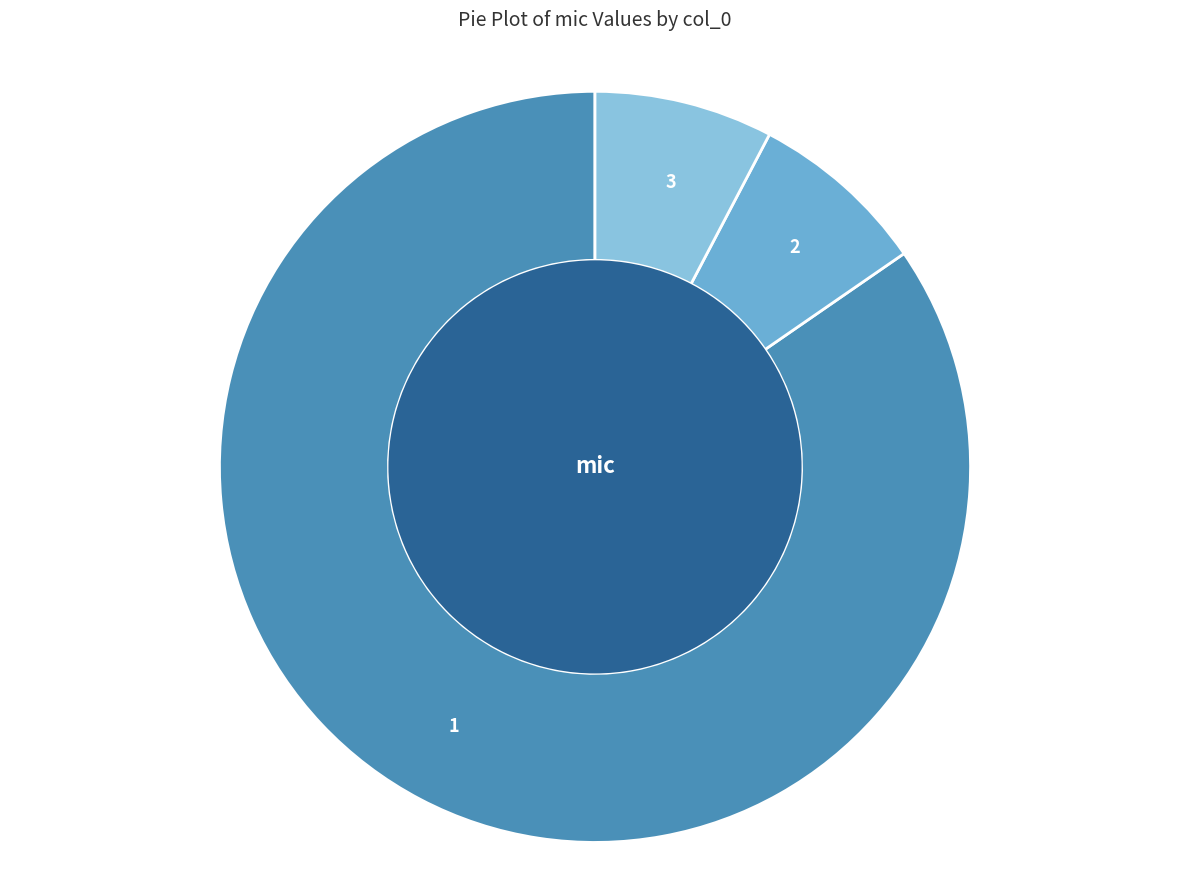

Does 2 account for over 50% of the chart?

No